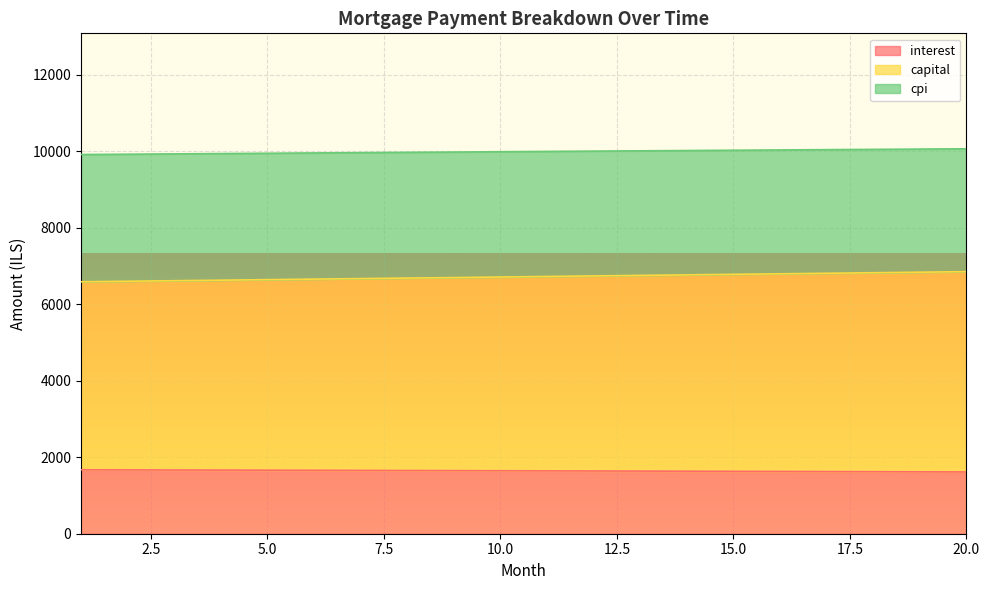

What is the sum of the capital values at 20 and 10?

13569.7